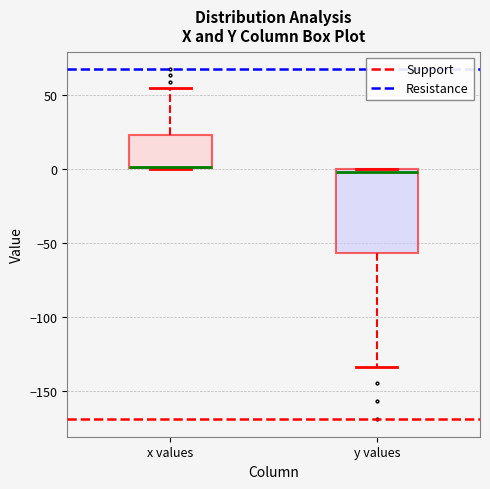

Reading left to right, read every box against the y-axis: the position of its median line, the range the box covers, and the ends of its whiskers. The values are not printed on the chart, so give them approximately, as read against the axis.

x values: median 0 (drawn on the box's lower edge), box 0 to 25, whiskers 0 to 55
y values: median 0 (just below the box's upper edge), box -55 to 0, whiskers -135 to 0